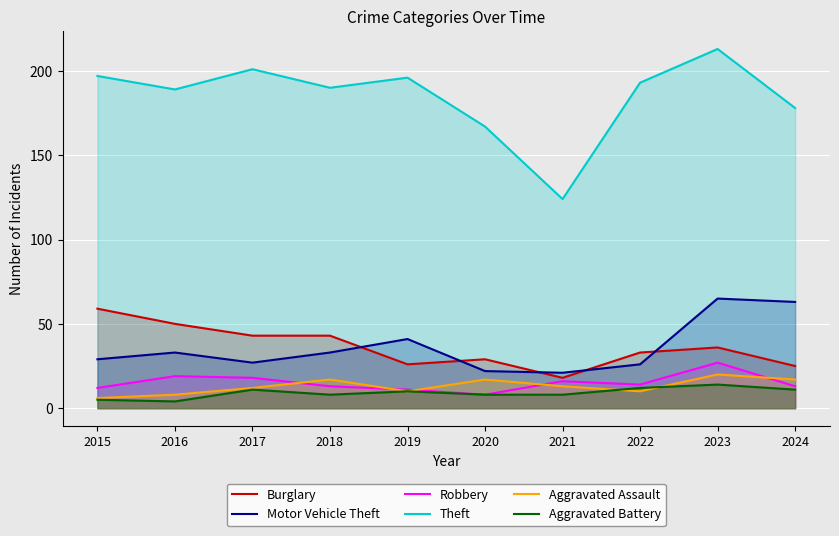

At which category does Burglary reach its first local valley?

2019